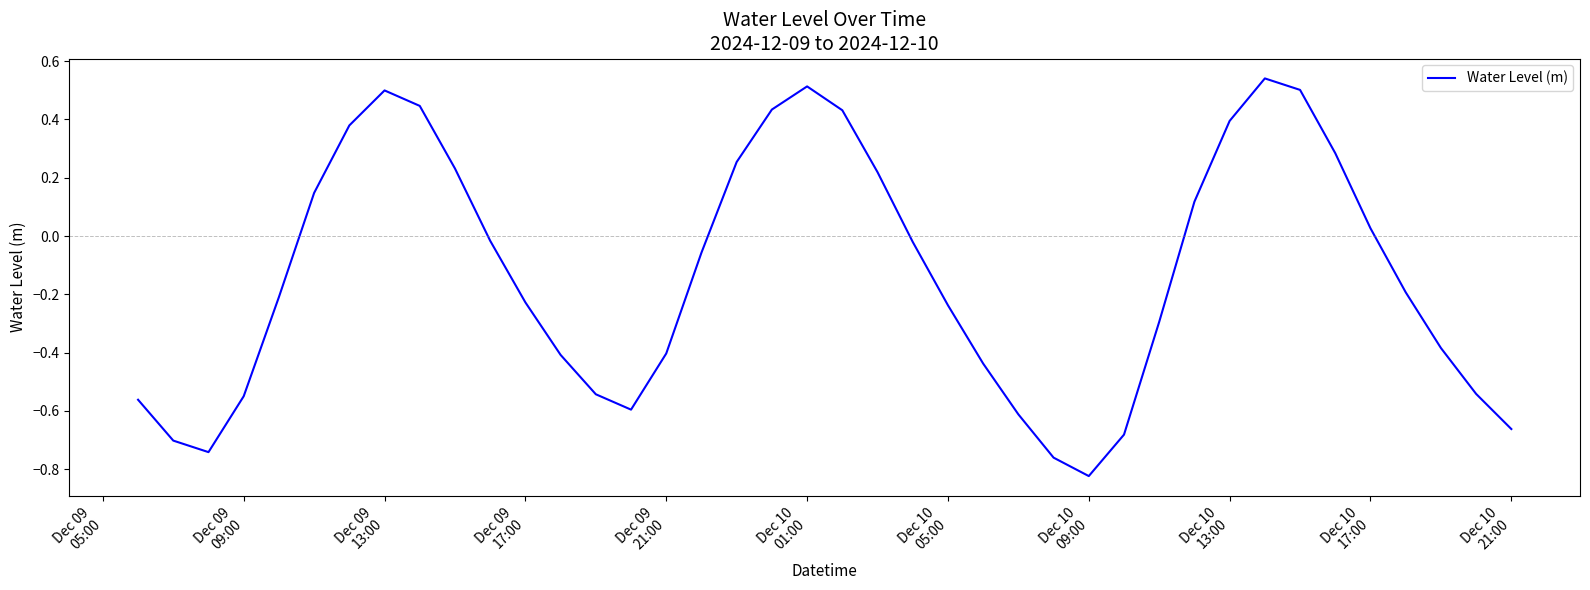

What is the difference between the maximum and minimum values?

1.4